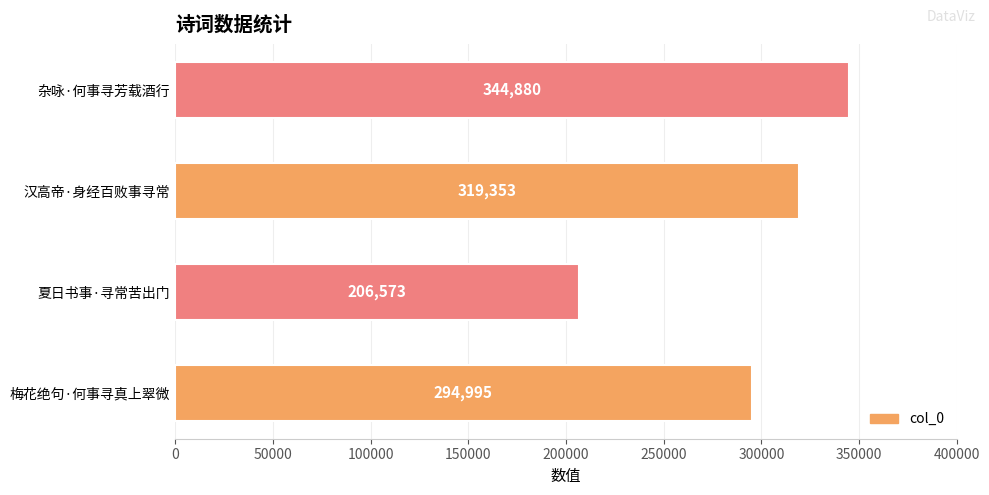

What is the difference between the values at 梅花绝句·何事寻真上翠微 and 夏日书事·寻常苦出门?

88422